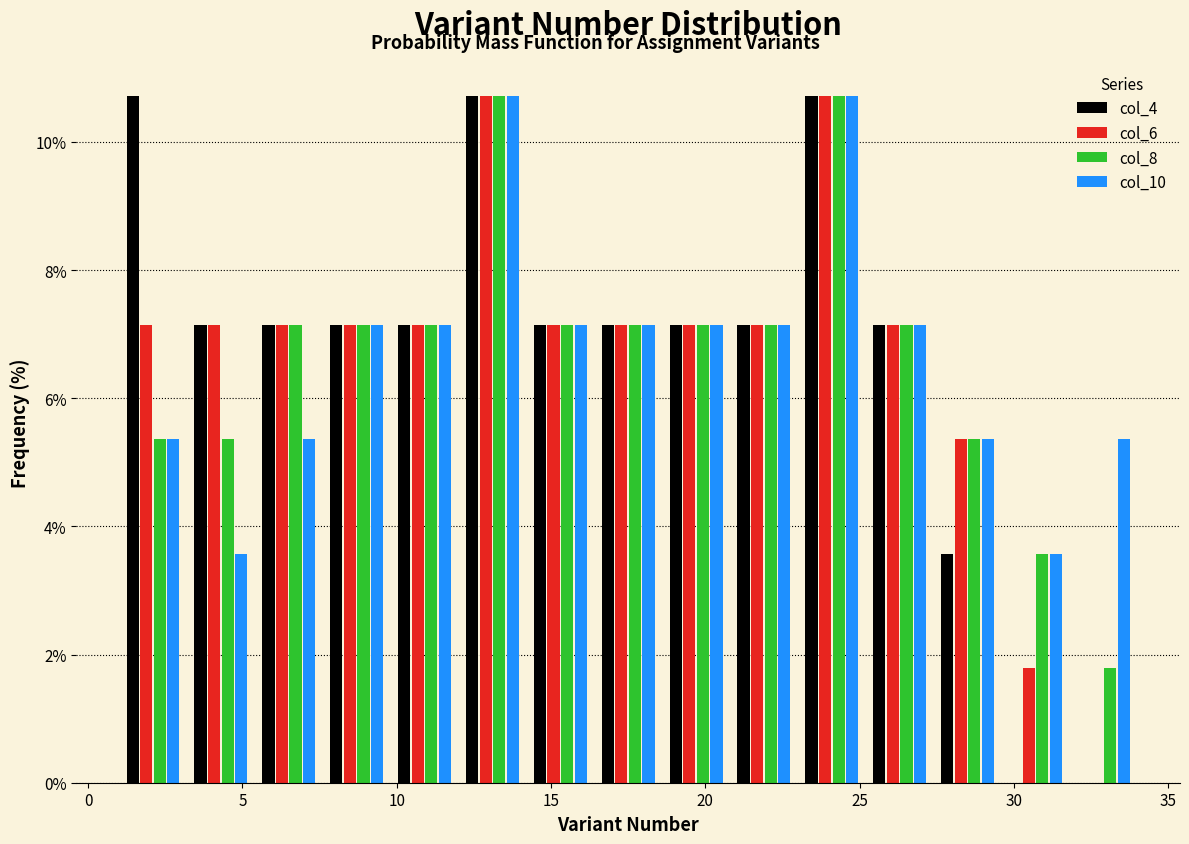

Reading left to right, list every range on the x-axis with the height of the bar of each series over it. Neither the bar edges nor the heights are printed on the chart, so give them approximately, as read against the axes.

1.0 to 3.2: col_4=10.8	col_6=7.2	col_8=5.4	col_10=5.4
3.2 to 5.4: col_4=7.2	col_6=7.2	col_8=5.4	col_10=3.6
5.4 to 7.6: col_4=7.2	col_6=7.2	col_8=7.2	col_10=5.4
7.6 to 9.8: col_4=7.2	col_6=7.2	col_8=7.2	col_10=7.2
9.8 to 12.0: col_4=7.2	col_6=7.2	col_8=7.2	col_10=7.2
12.0 to 14.2: col_4=10.8	col_6=10.8	col_8=10.8	col_10=10.8
14.2 to 16.4: col_4=7.2	col_6=7.2	col_8=7.2	col_10=7.2
16.4 to 18.6: col_4=7.2	col_6=7.2	col_8=7.2	col_10=7.2
18.6 to 20.8: col_4=7.2	col_6=7.2	col_8=7.2	col_10=7.2
20.8 to 23.0: col_4=7.2	col_6=7.2	col_8=7.2	col_10=7.2
23.0 to 25.2: col_4=10.8	col_6=10.8	col_8=10.8	col_10=10.8
25.2 to 27.4: col_4=7.2	col_6=7.2	col_8=7.2	col_10=7.2
27.4 to 29.6: col_4=3.6	col_6=5.4	col_8=5.4	col_10=5.4
29.6 to 31.8: col_4=0	col_6=1.8	col_8=3.6	col_10=3.6
31.8 to 34.0: col_4=0	col_6=0	col_8=1.8	col_10=5.4